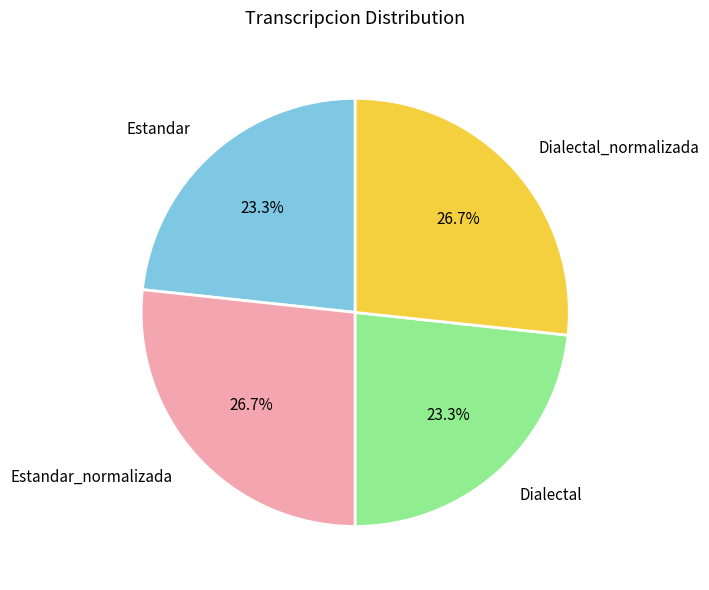

To the nearest percent, what is the average slice percentage?

25%